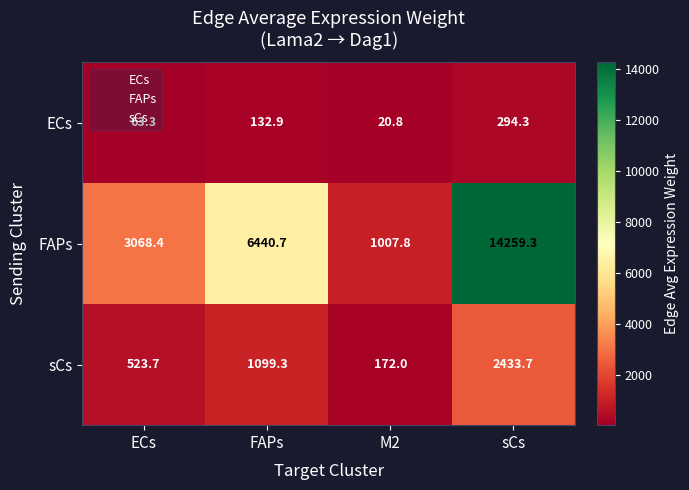

At which category is the sum across all series the highest?

sCs